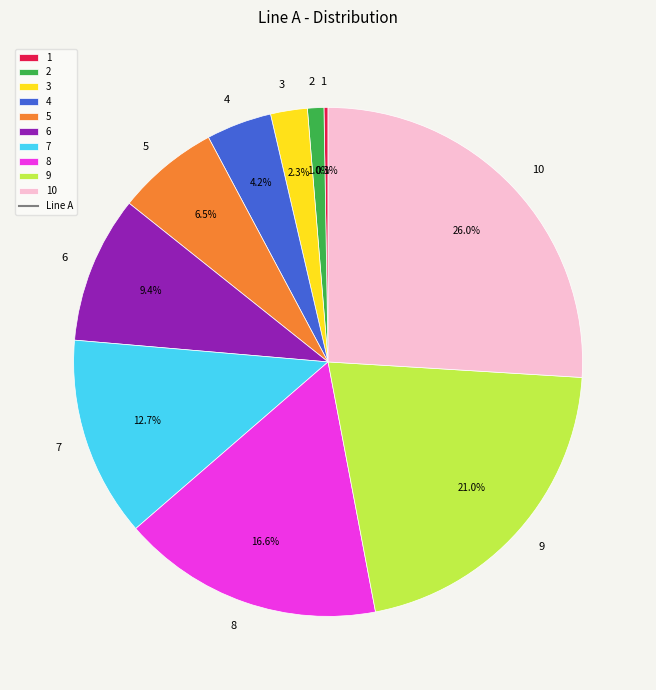

What portion of the pie excludes 9?

79.0%